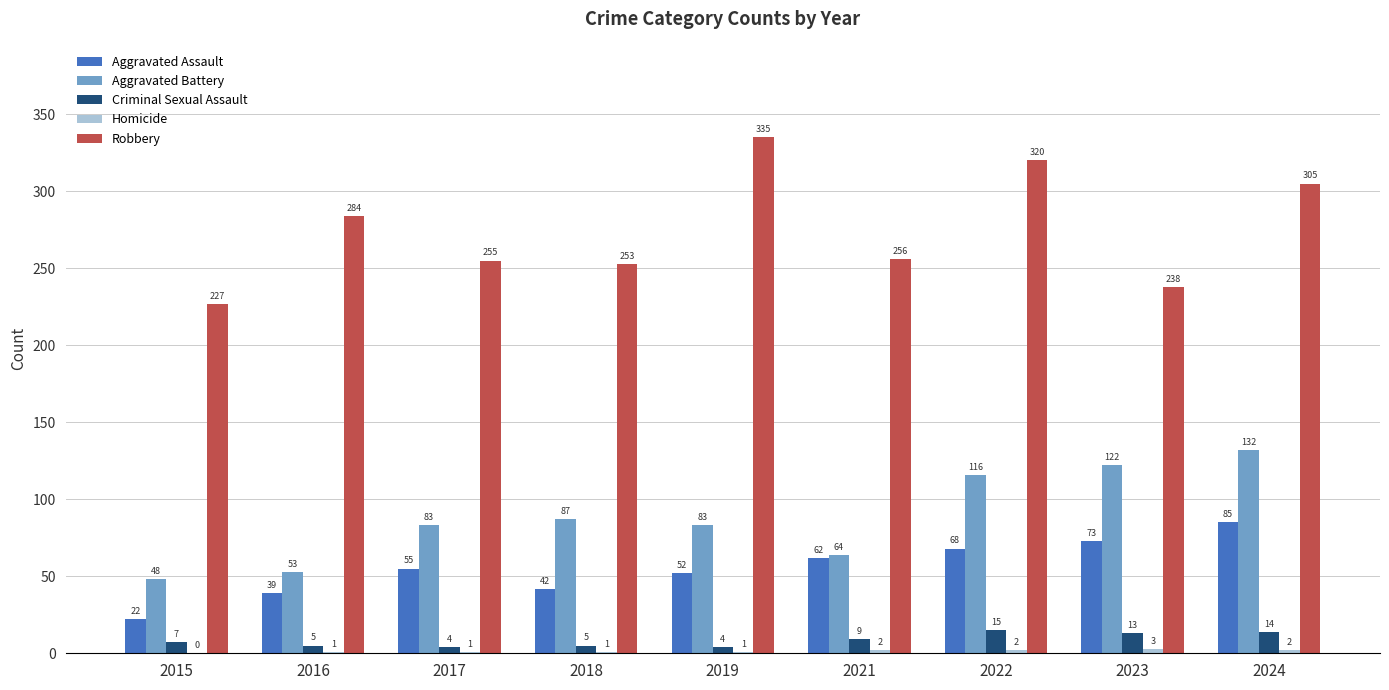

At which label is Criminal Sexual Assault closest to 9?

2021